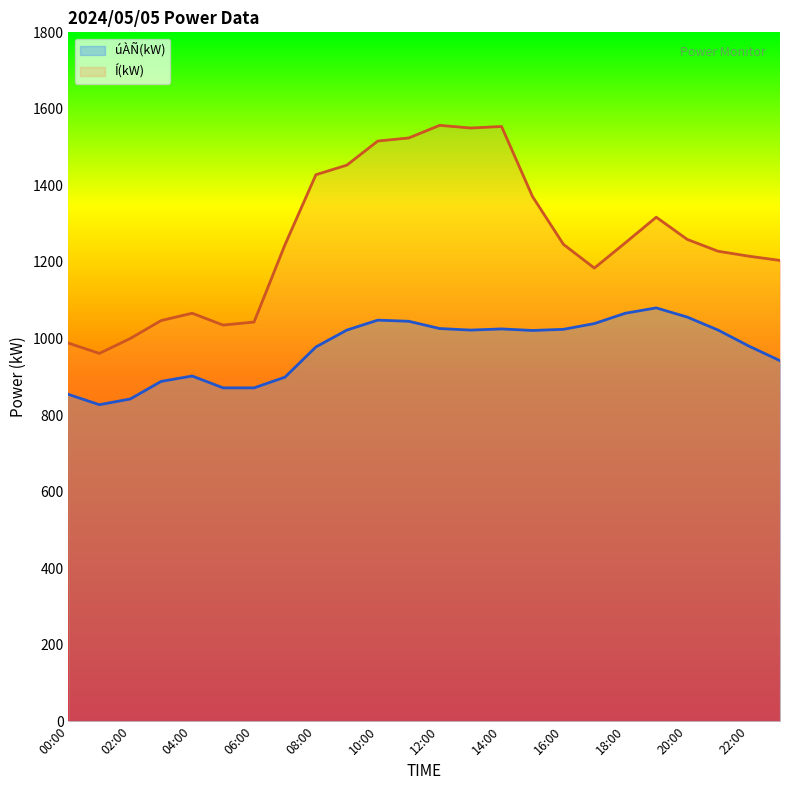

What position from the left is 18:00?

19